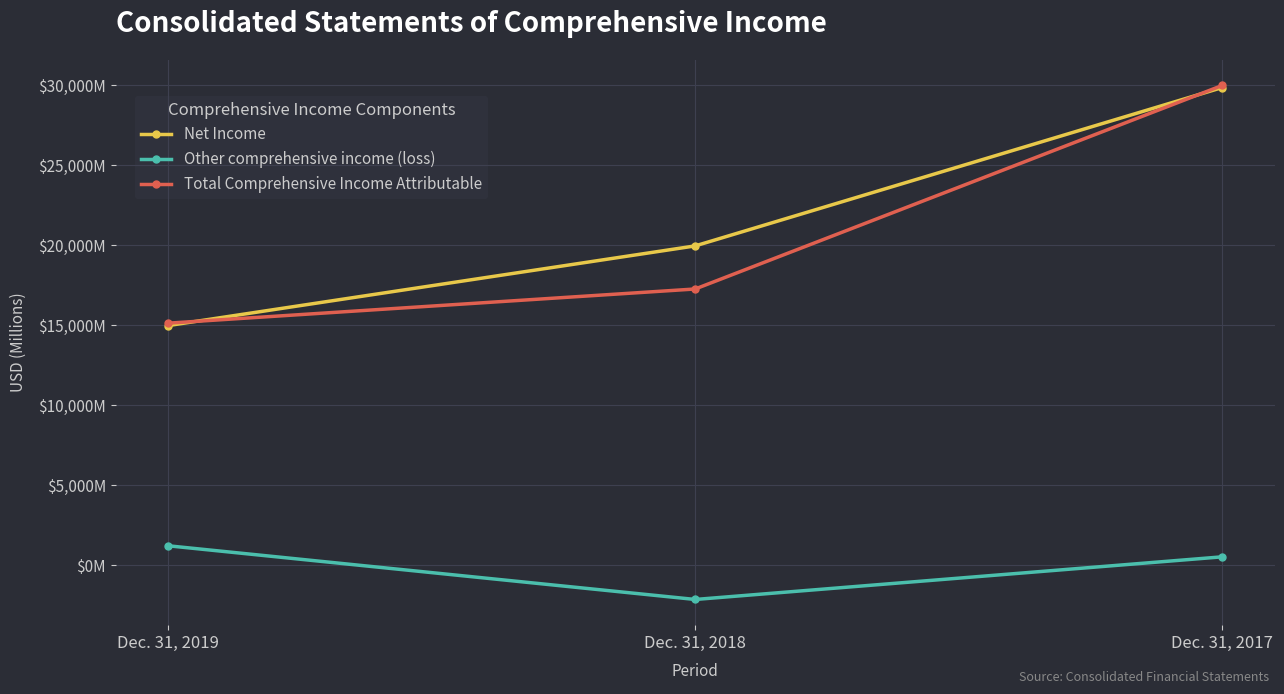

What is the difference between the highest and lowest values at Dec. 31, 2017?

29455